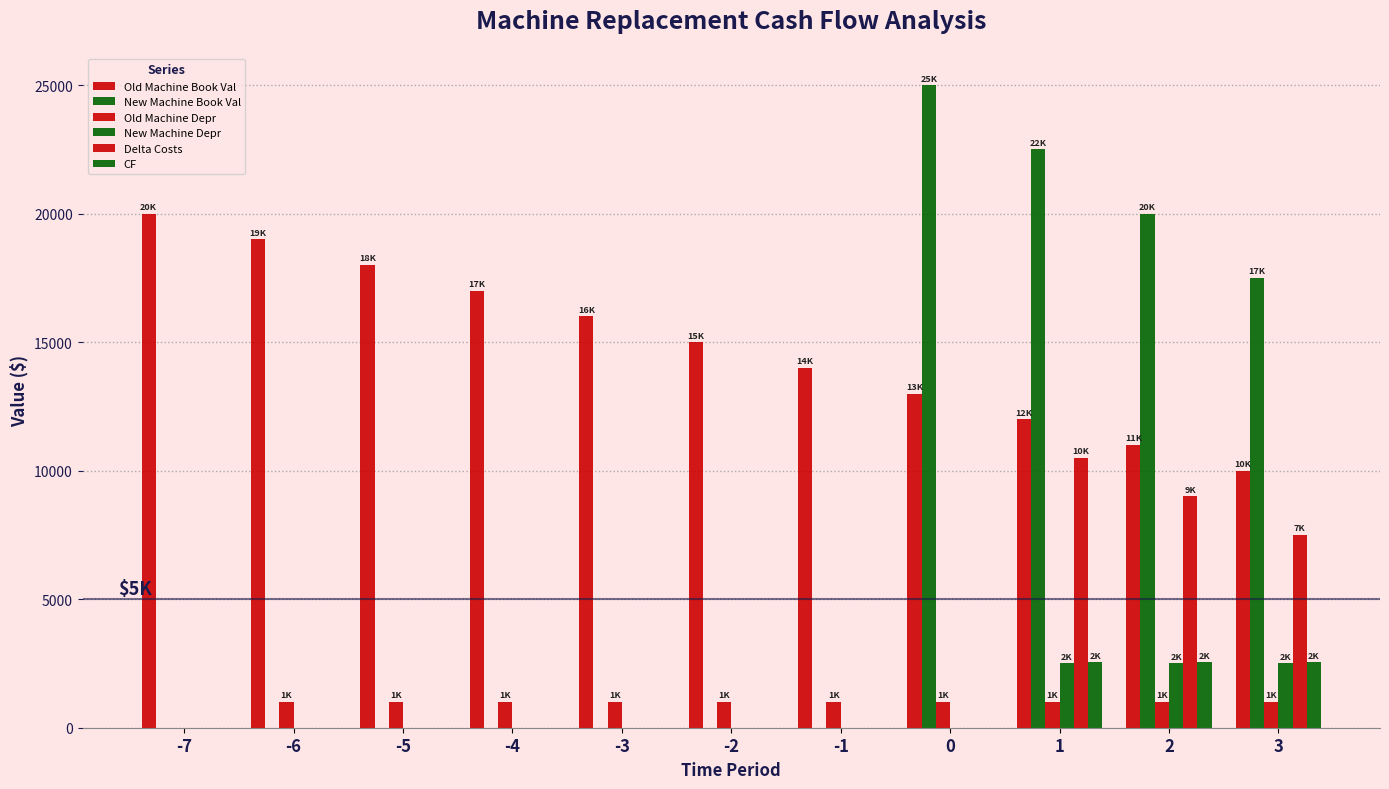

Which has a higher value, -2 or -1?

-2